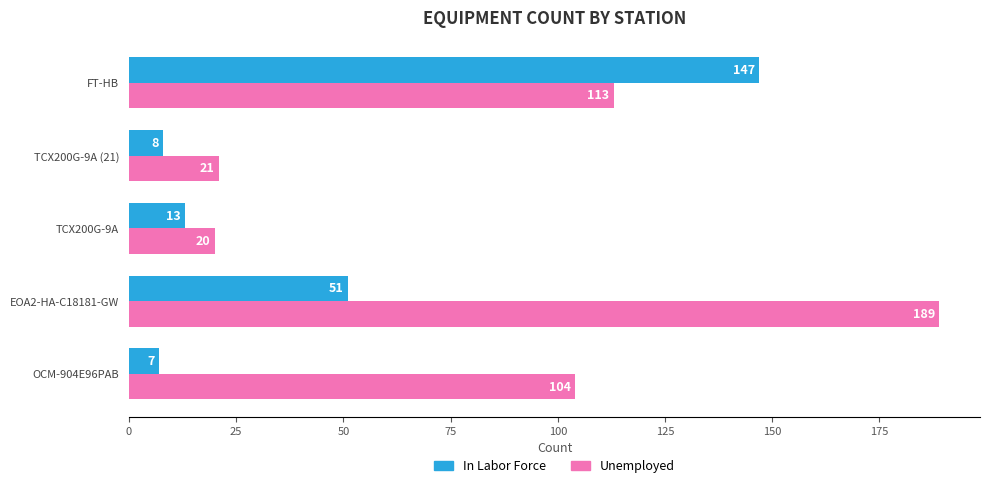

What is the average value of the Unemployed series?

89